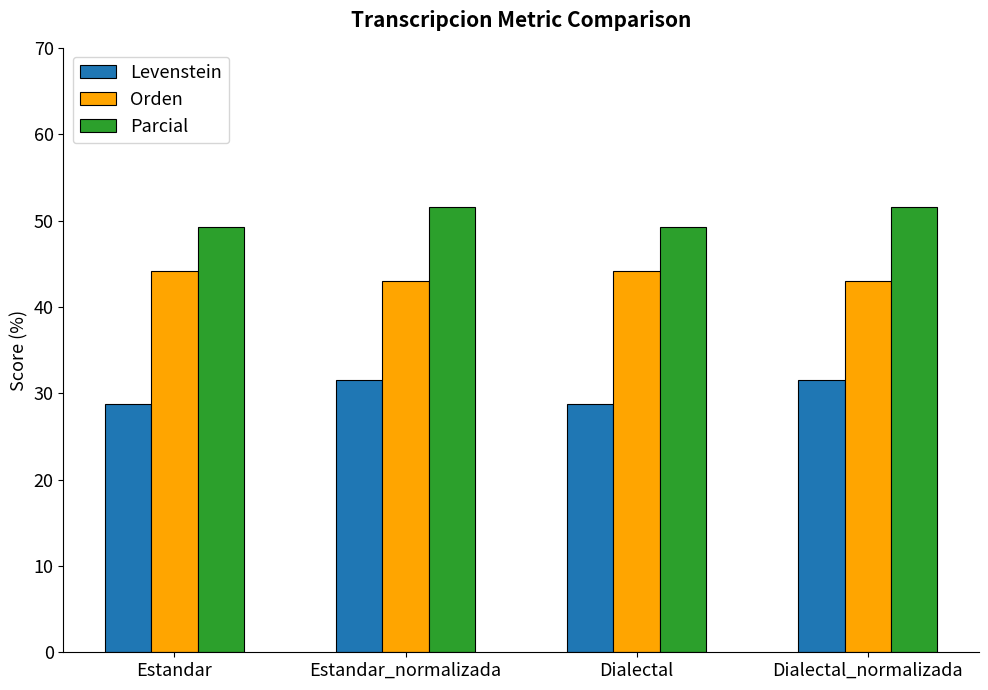

What is the label of the 3rd bar from the right?

Estandar_normalizada